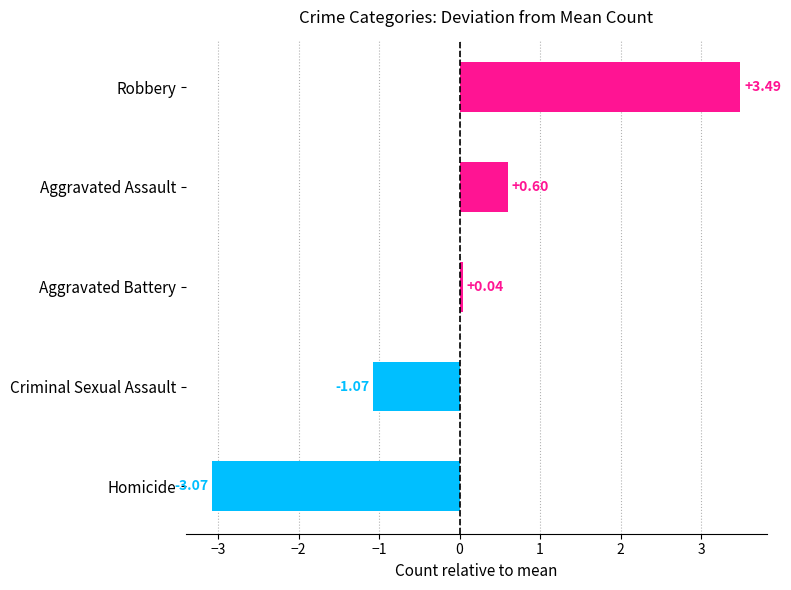

How many bars are there in total?

5